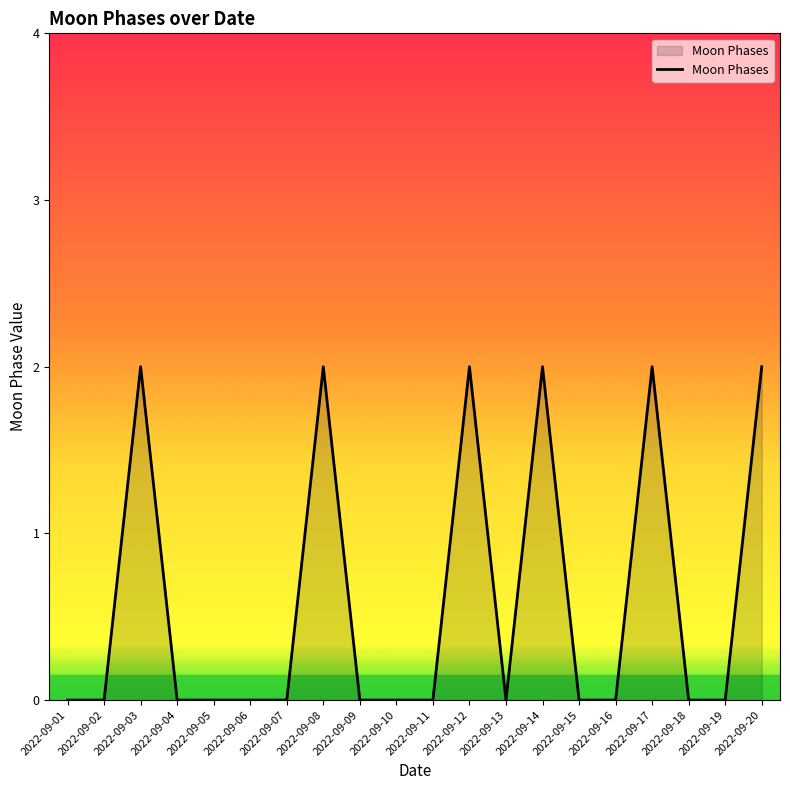

What is the approximate value at 2022-09-12?

2